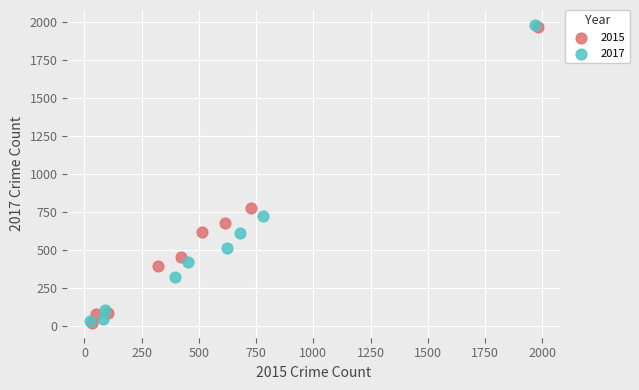

Which series has the largest Y range (max minus min)?

2017